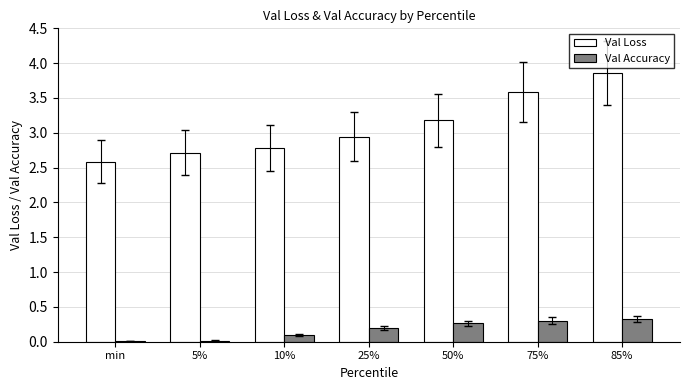

What is the highest value of the Val Accuracy series?

0.3